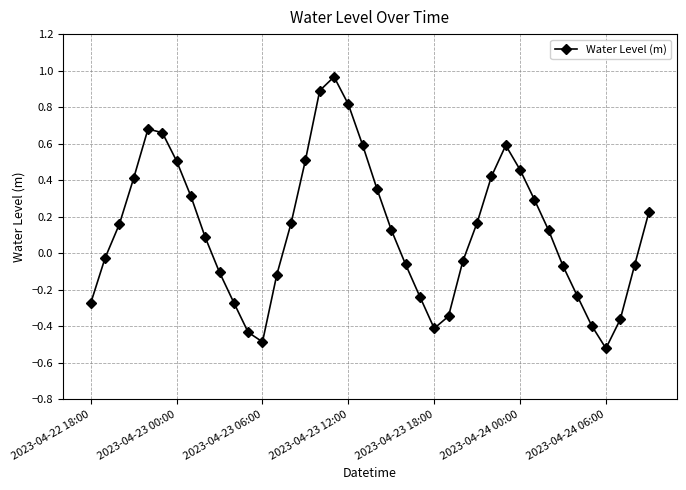

True or false: the data has more than 2 interior local peaks.

True